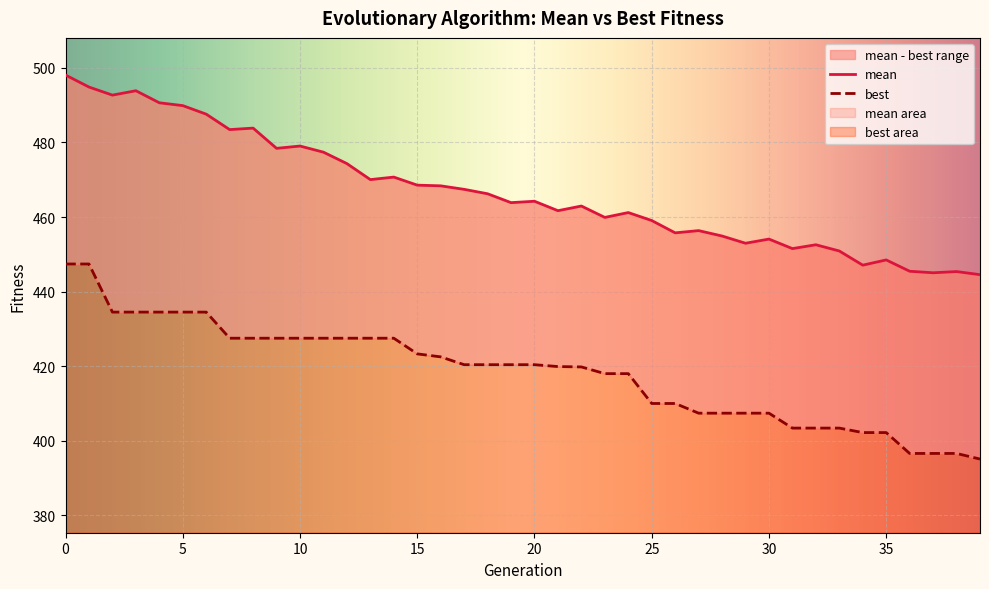

Does the chart display data point markers on the line(s)?

No